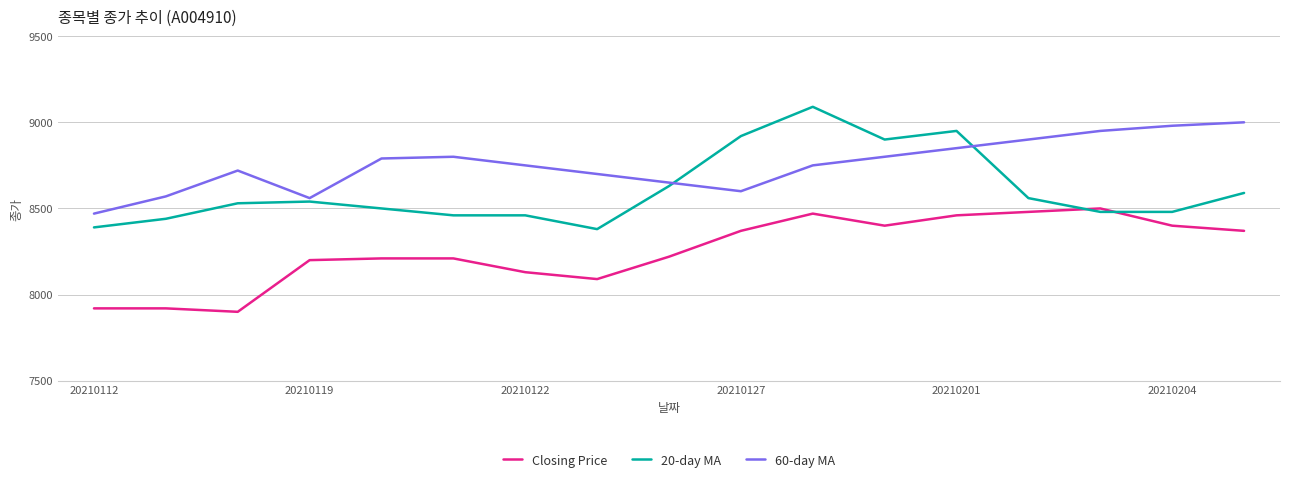

What are all the series names shown in the legend?

Closing Price, 20-day MA, 60-day MA